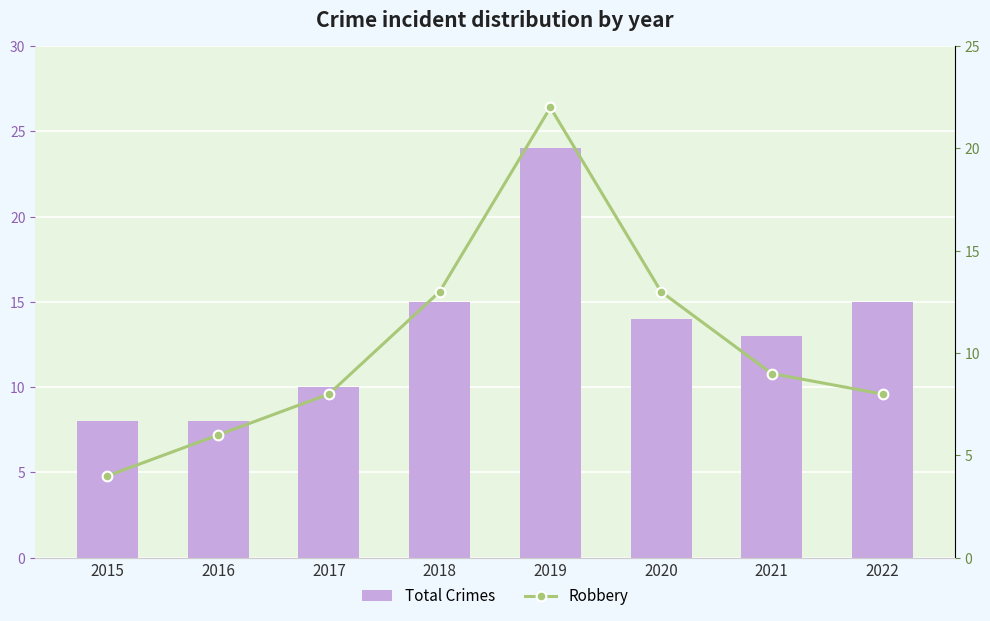

What is the spread (max minus min) of values at 2017?

2